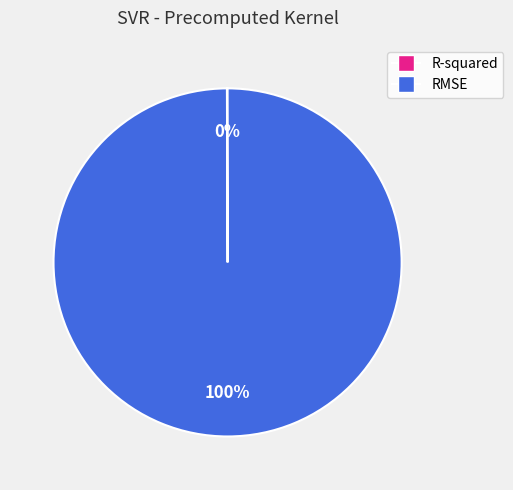

To the nearest percent, what is the average slice percentage?

50%